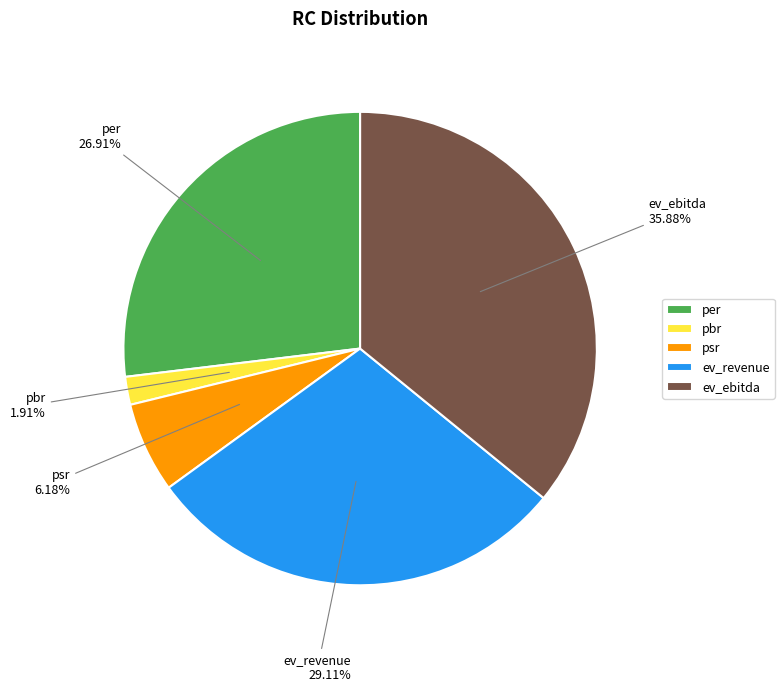

Which has a higher value, pbr or psr?

psr